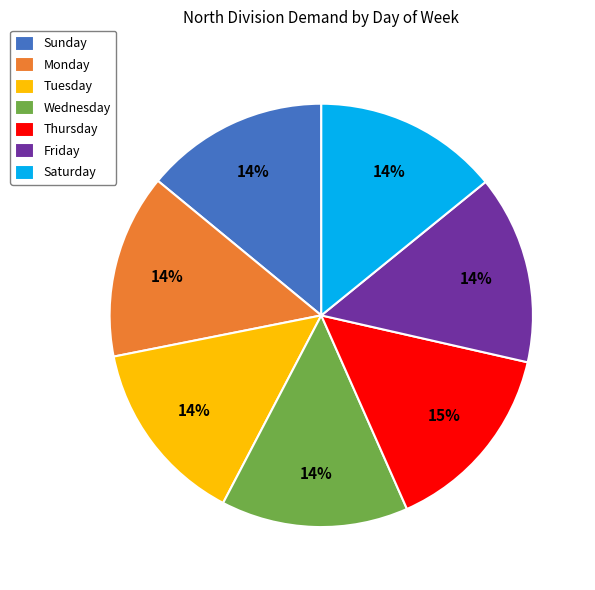

What percentage is the Tuesday slice, to the nearest percent?

14%